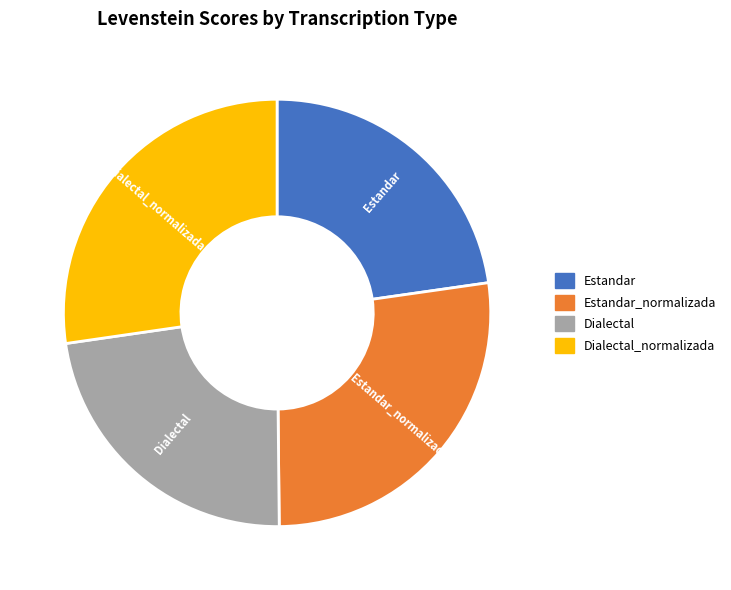

How many segments does this pie chart have?

4